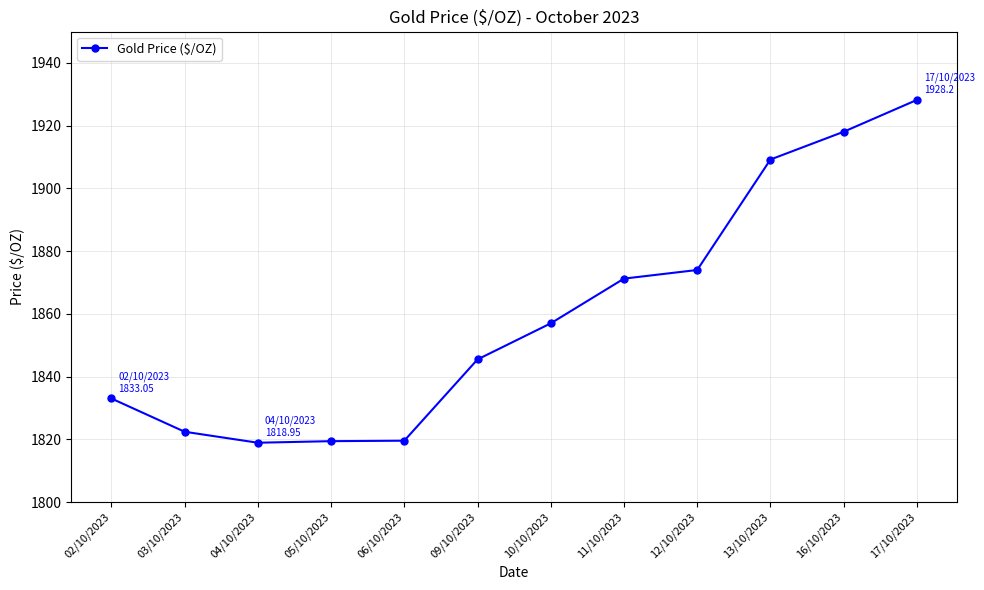

At which category does the chart reach its peak across all series?

17/10/2023